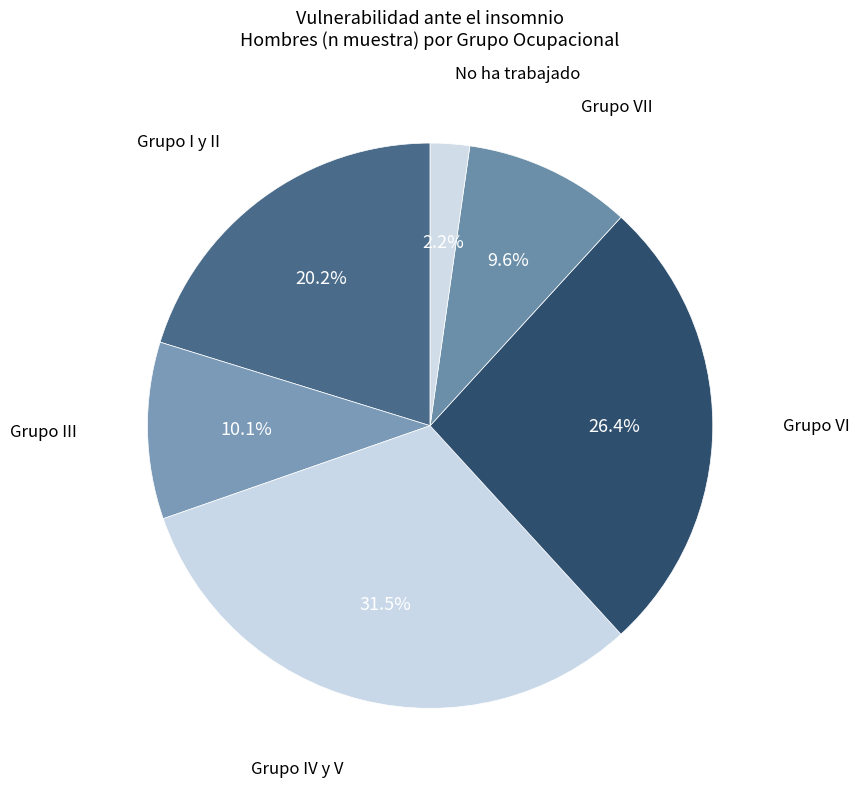

What percentage is the Grupo VI slice, to the nearest percent?

26%